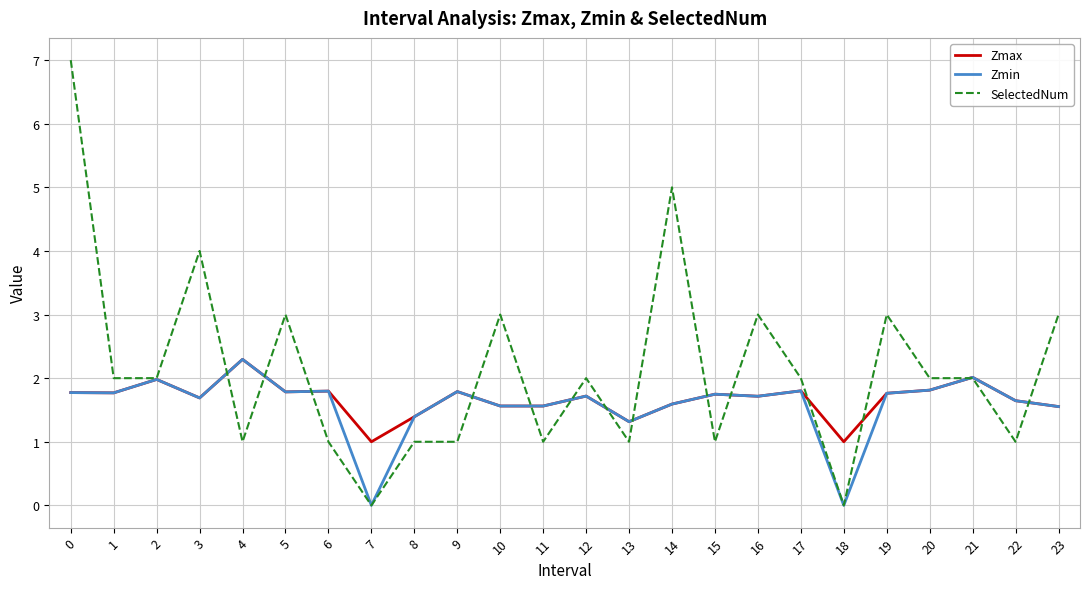

The Zmax series shows 1.6 at 23. True or false?

True